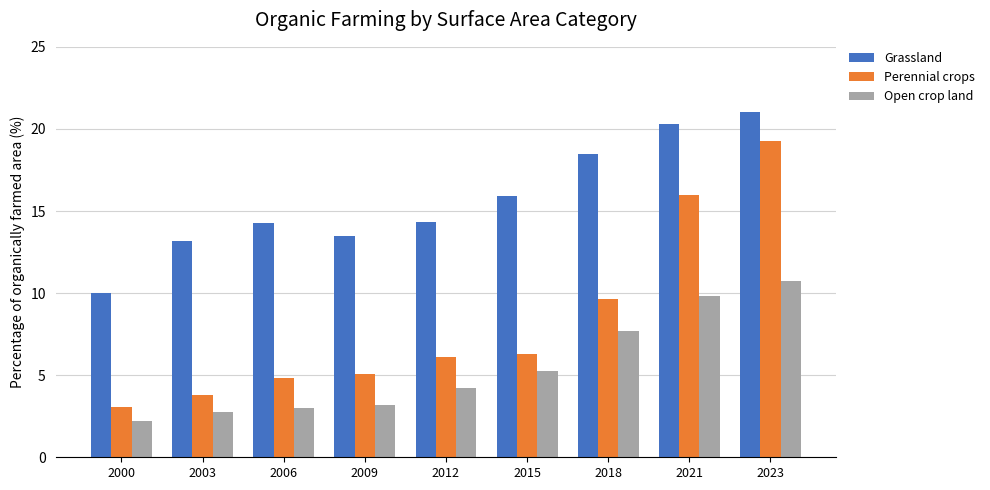

What is the average value of the Perennial crops series?

8.2